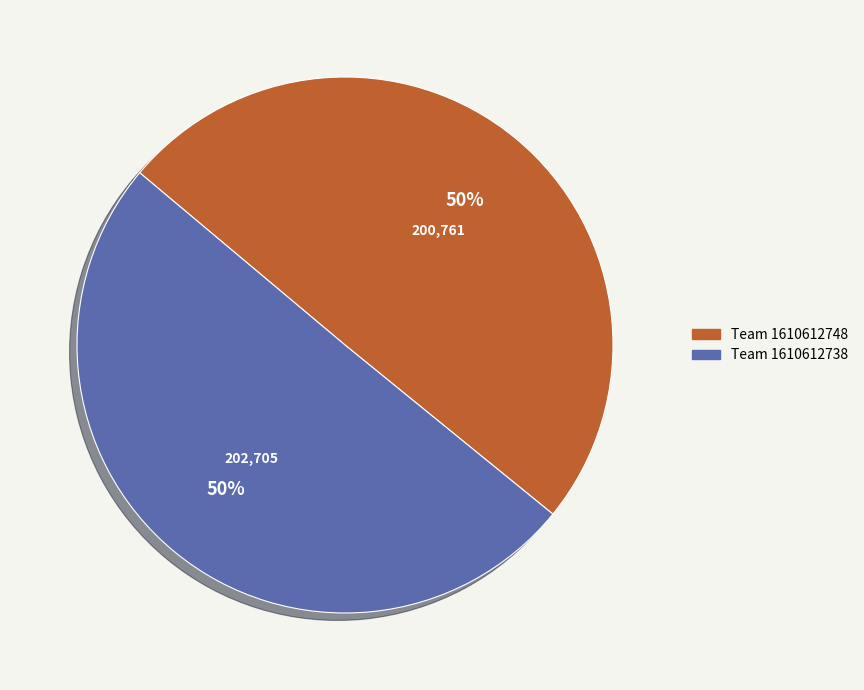

To the nearest percent, what is the average slice percentage?

50%